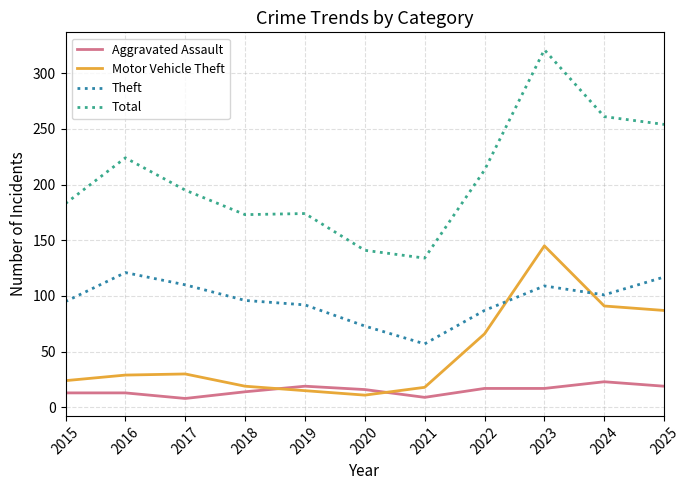

Count the number of categories in the chart.

11